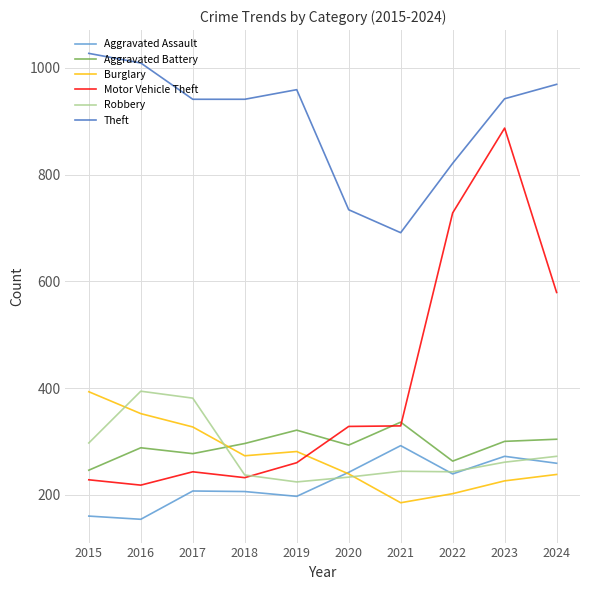

How many interior local peaks does the Burglary series have?

1